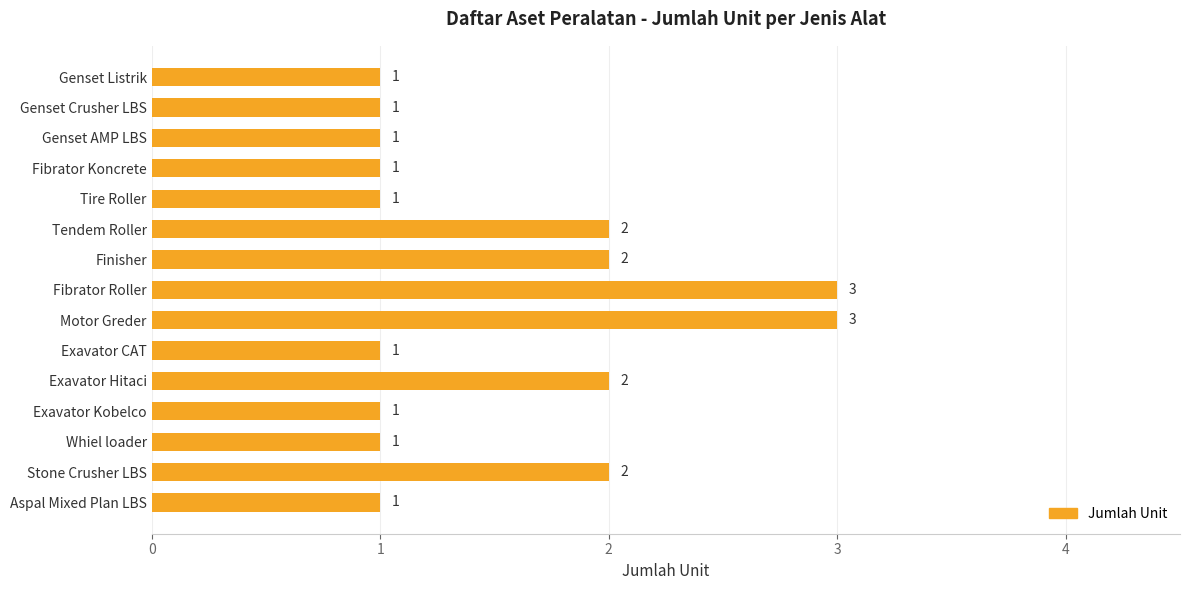

What is the sum of all values?

23